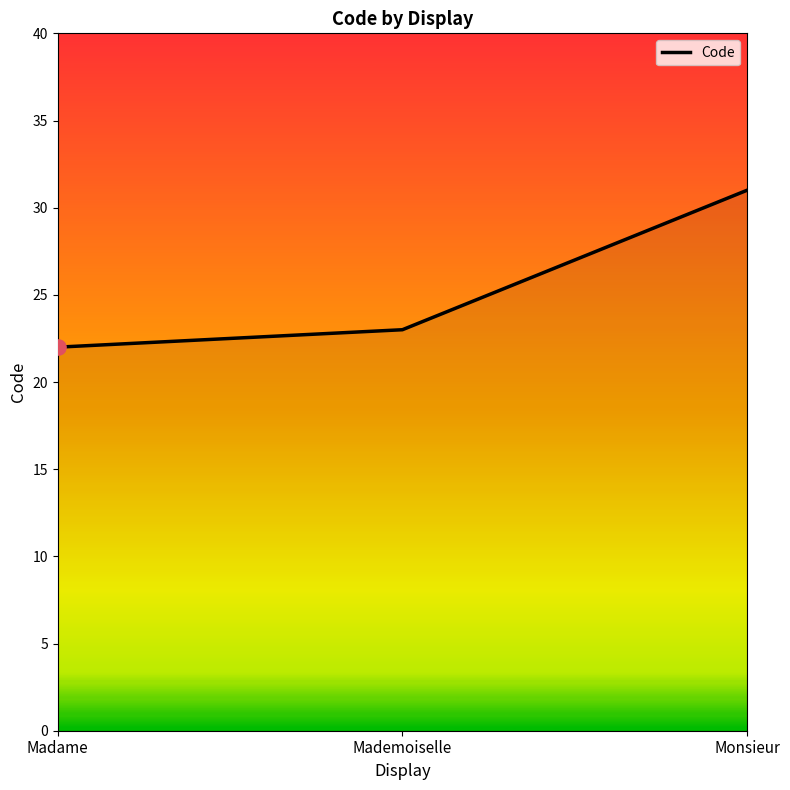

What is the change in value from Madame to Monsieur?

+9